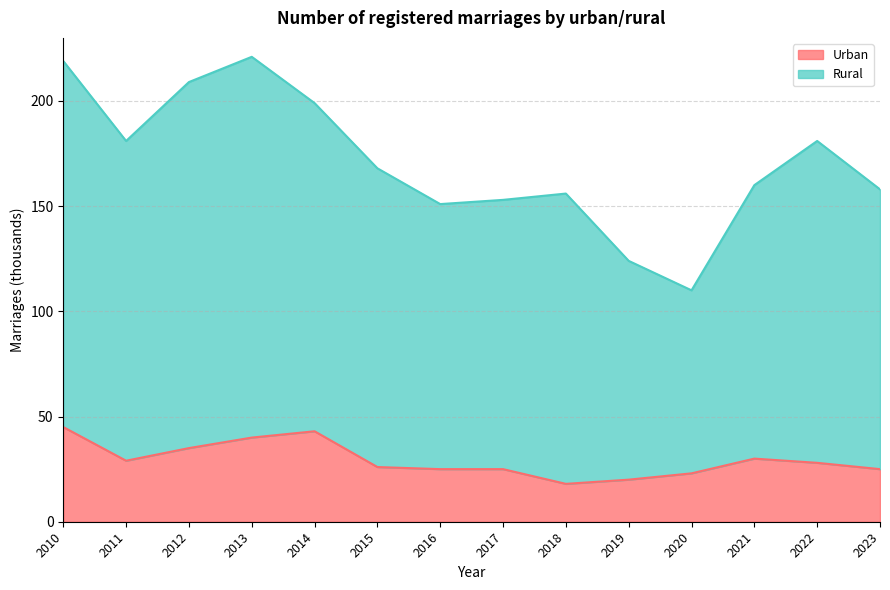

At which label does Rural first exceed 168?

2010